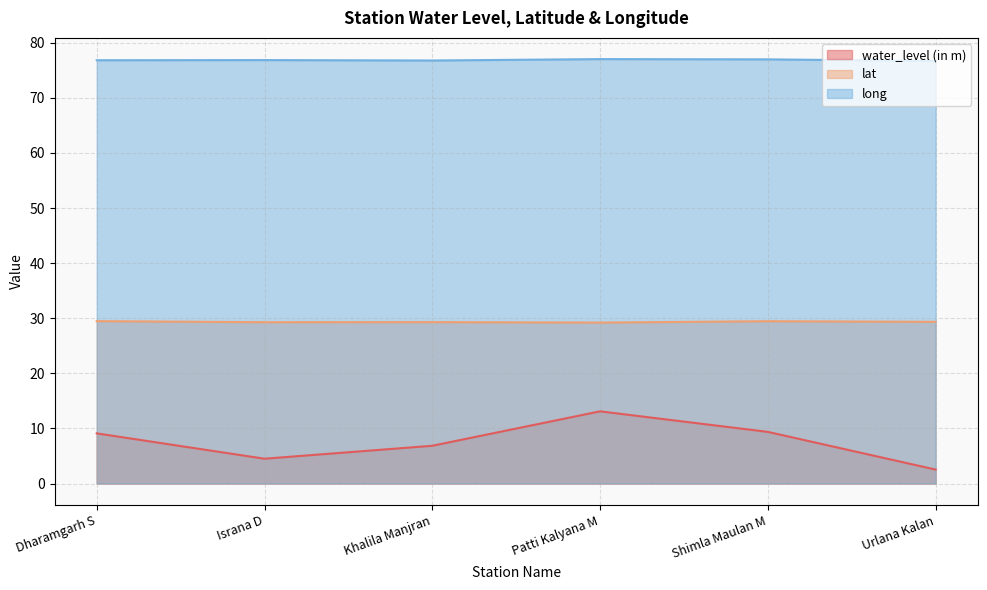

How many lines are shown in the chart?

3